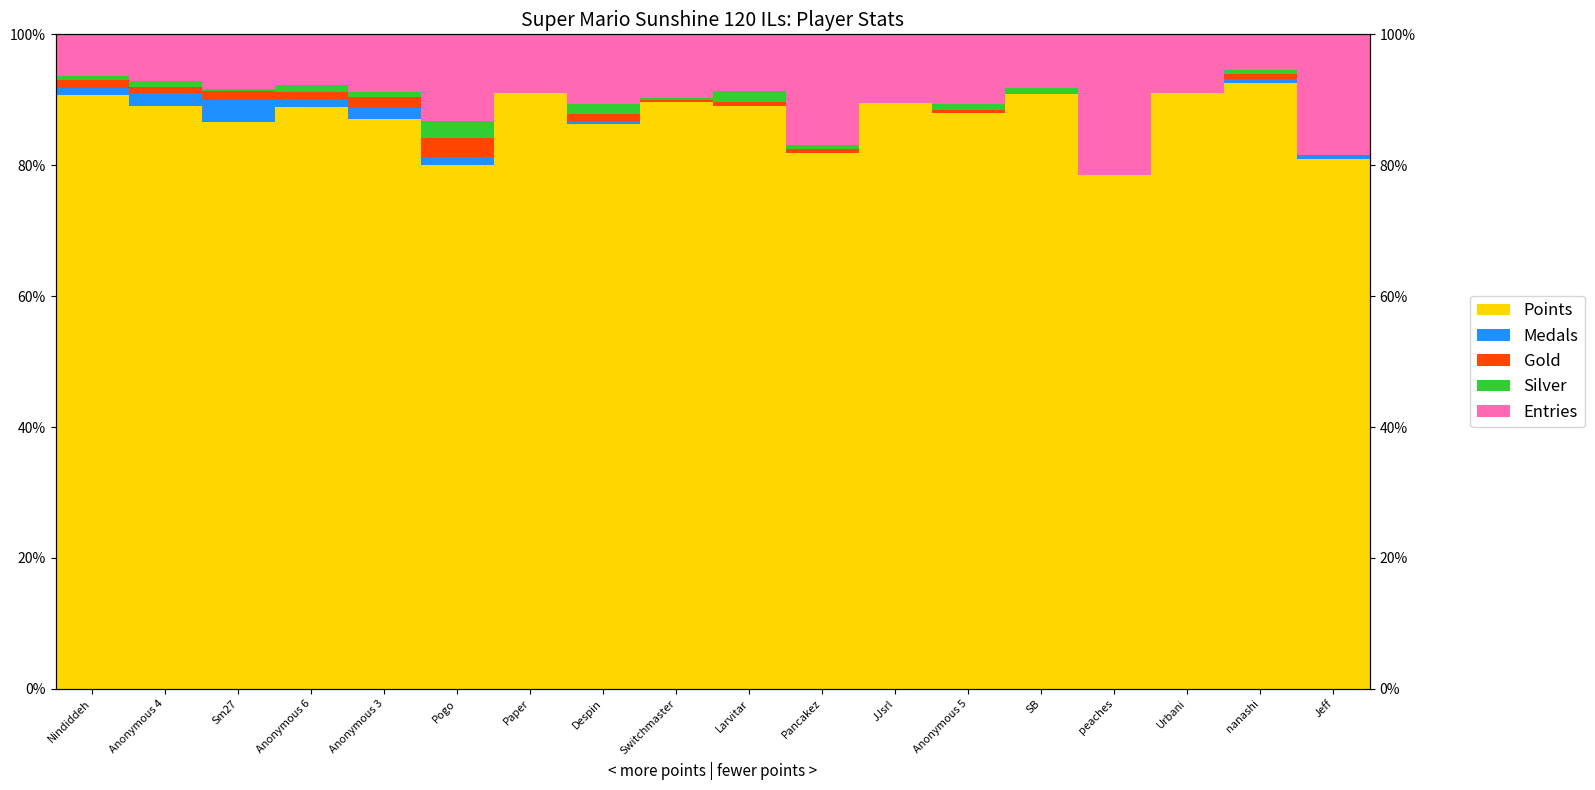

What is the label of the 12th bar from the left?

JJsrl